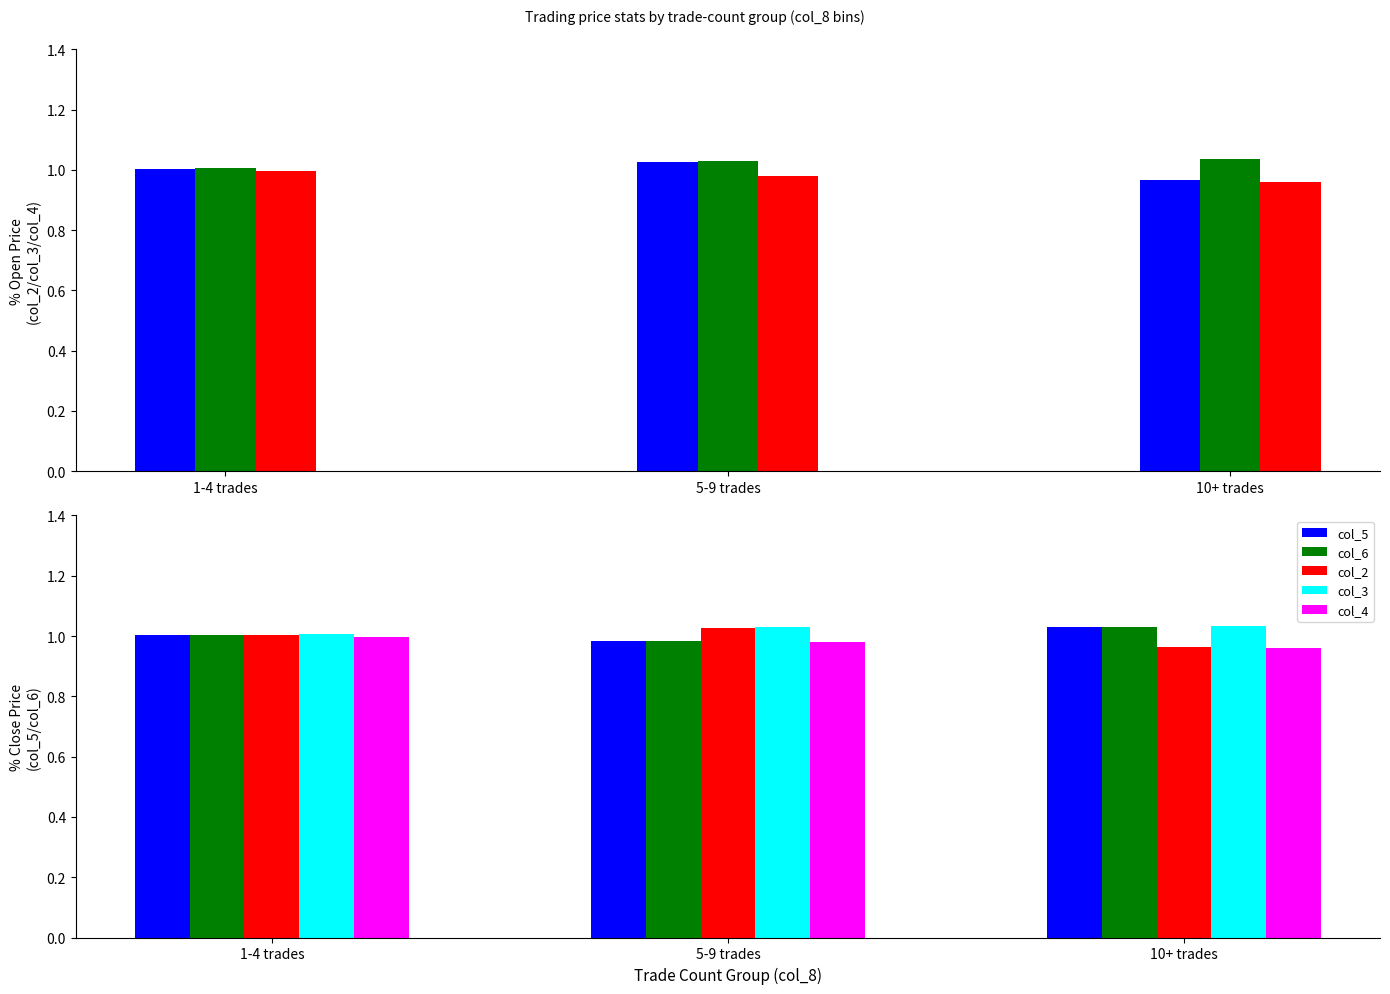

What is the sum of all col_5 values?

3.0